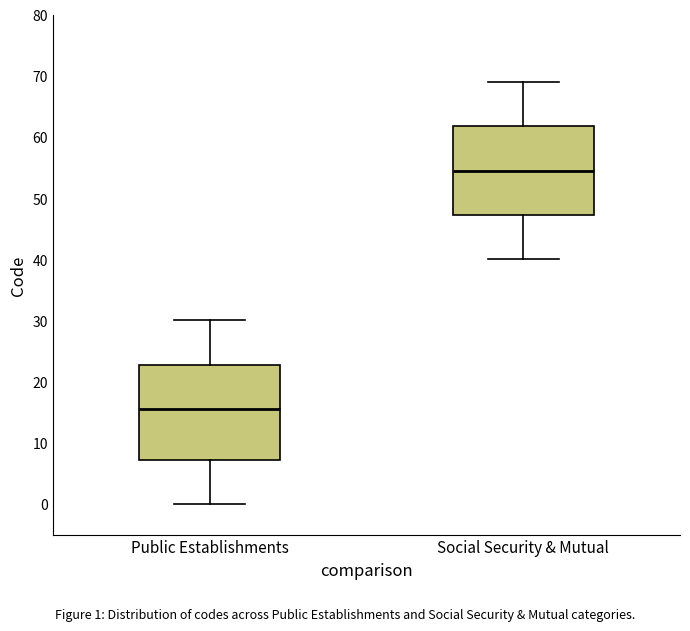

Which box has the highest median line?

Social Security & Mutual